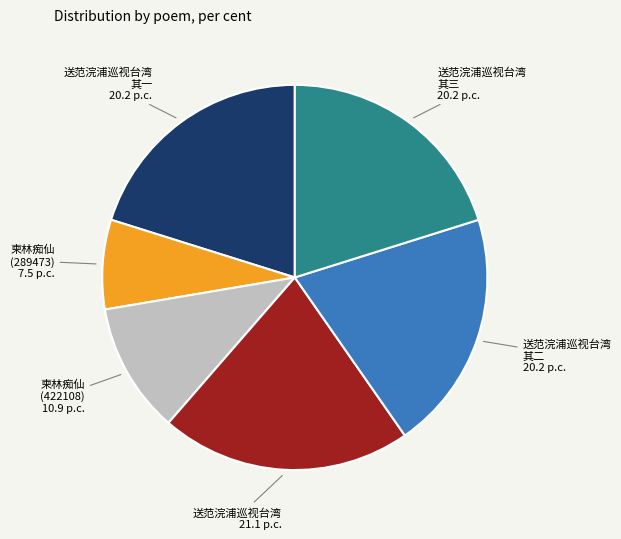

Is there a majority slice in this chart?

No